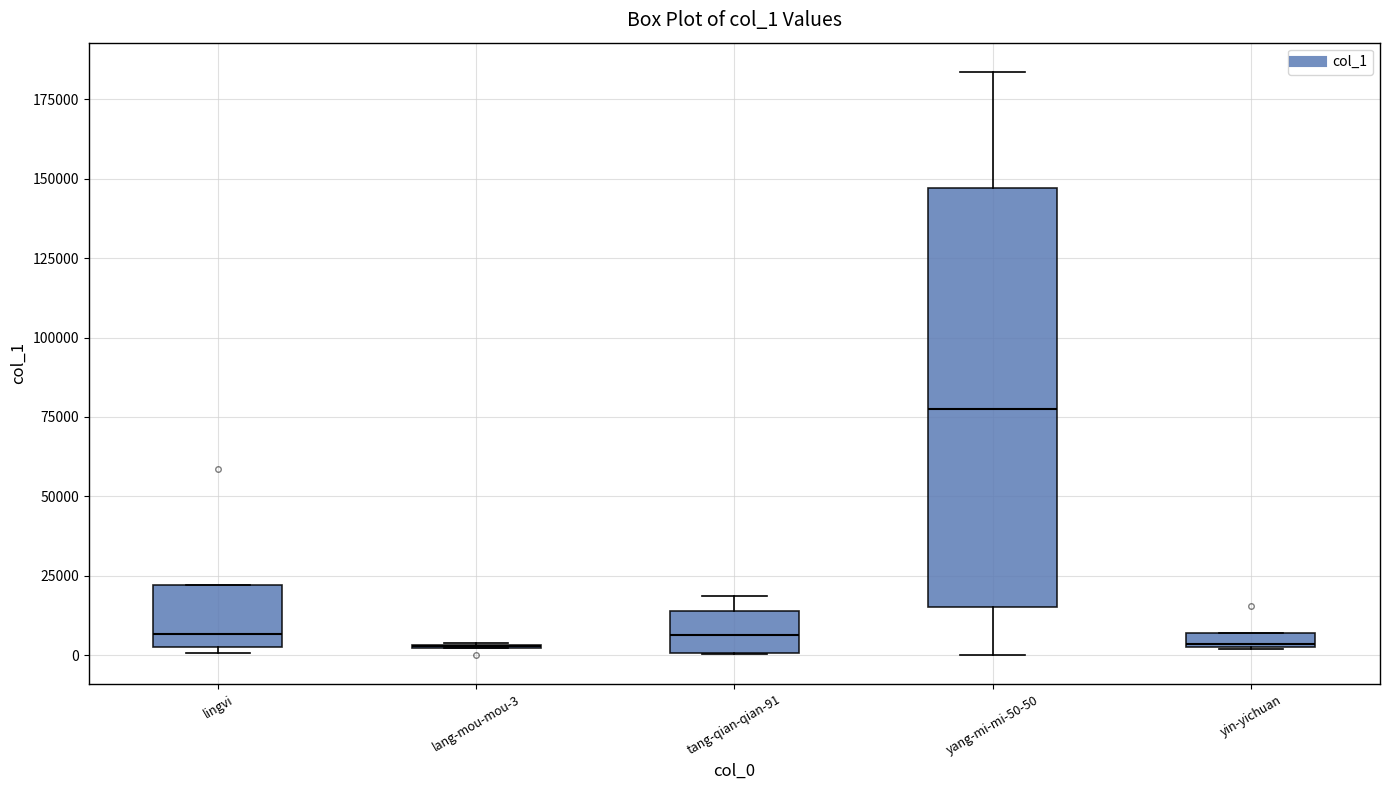

Which box is the tallest, from its lower edge to its upper edge?

yang-mi-mi-50-50